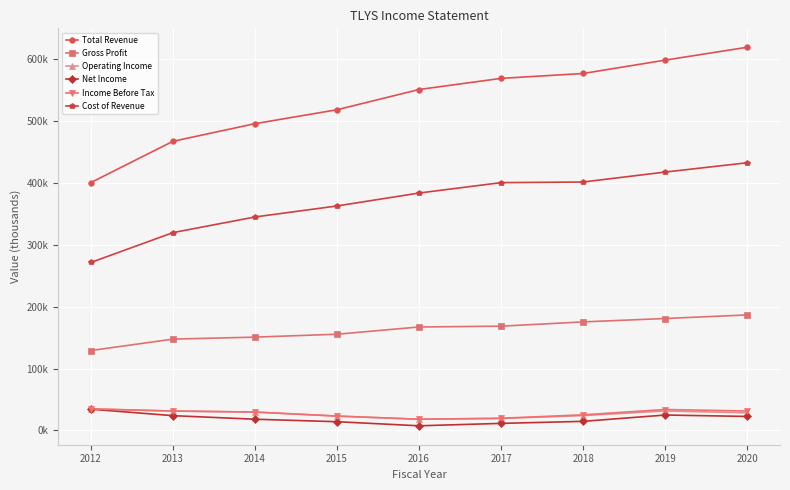

True or false: Net Income and Total Revenue cross at least once.

False